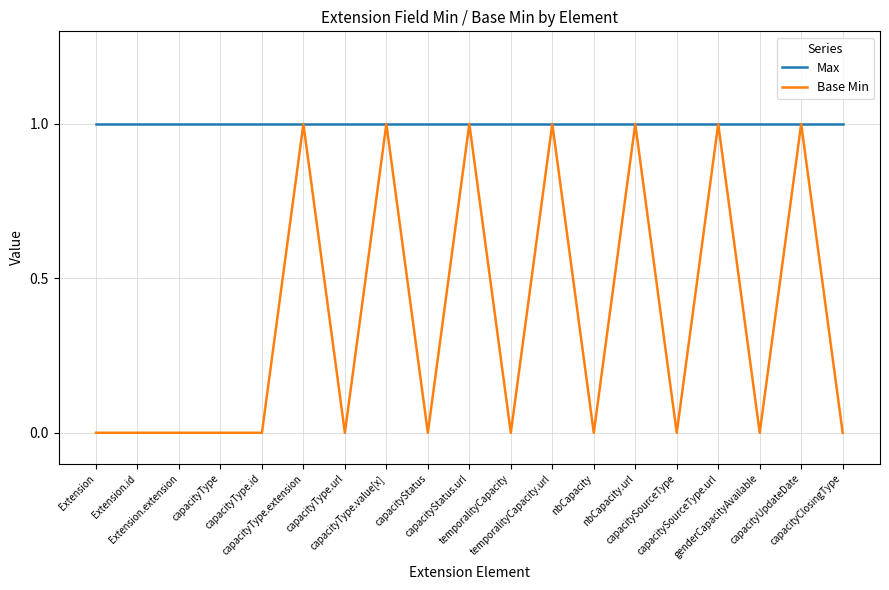

Which series has the largest range (max minus min)?

Base Min